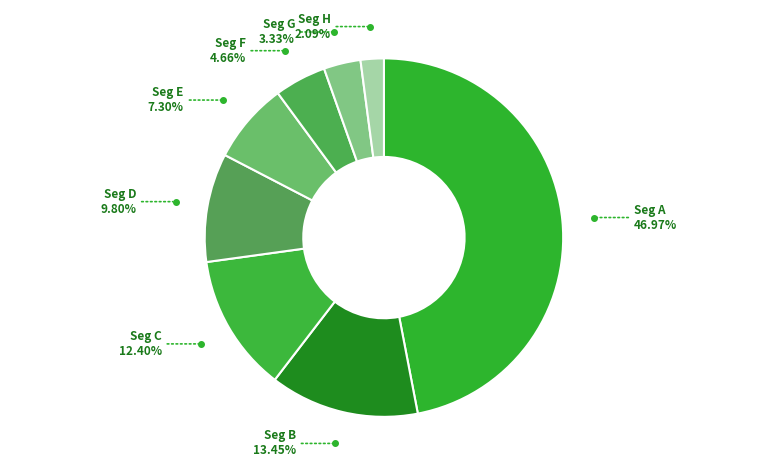

To the nearest percent, what is the average slice percentage?

12%